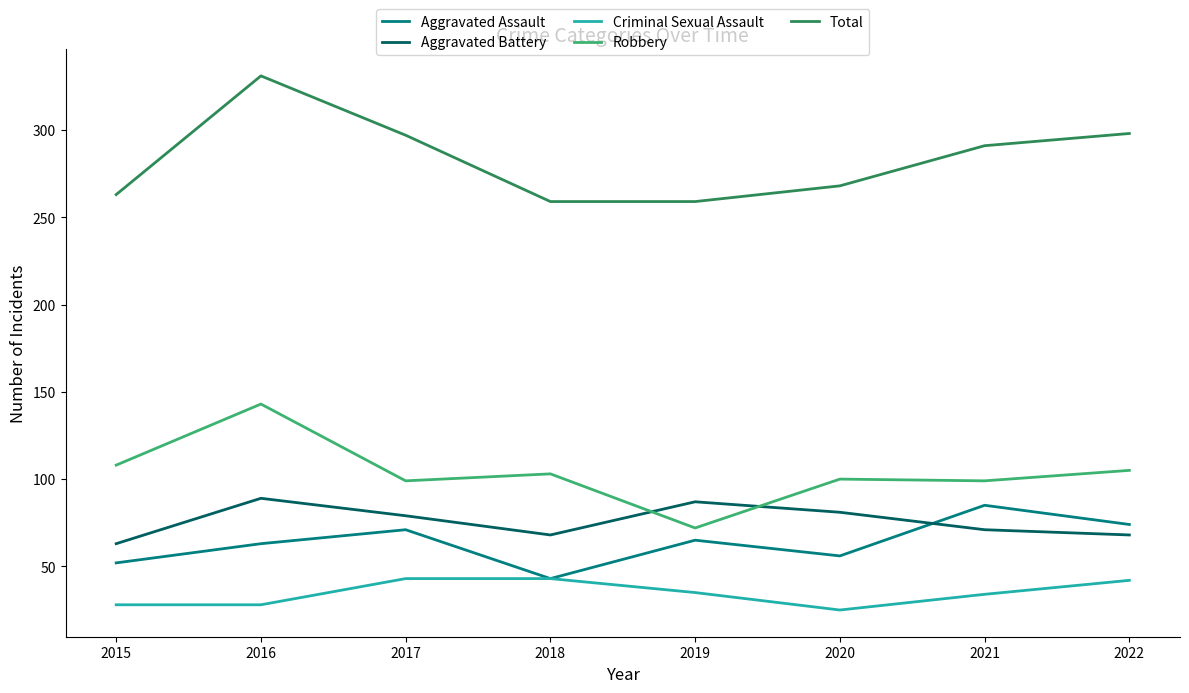

At which category does Aggravated Assault reach its first local peak?

2017